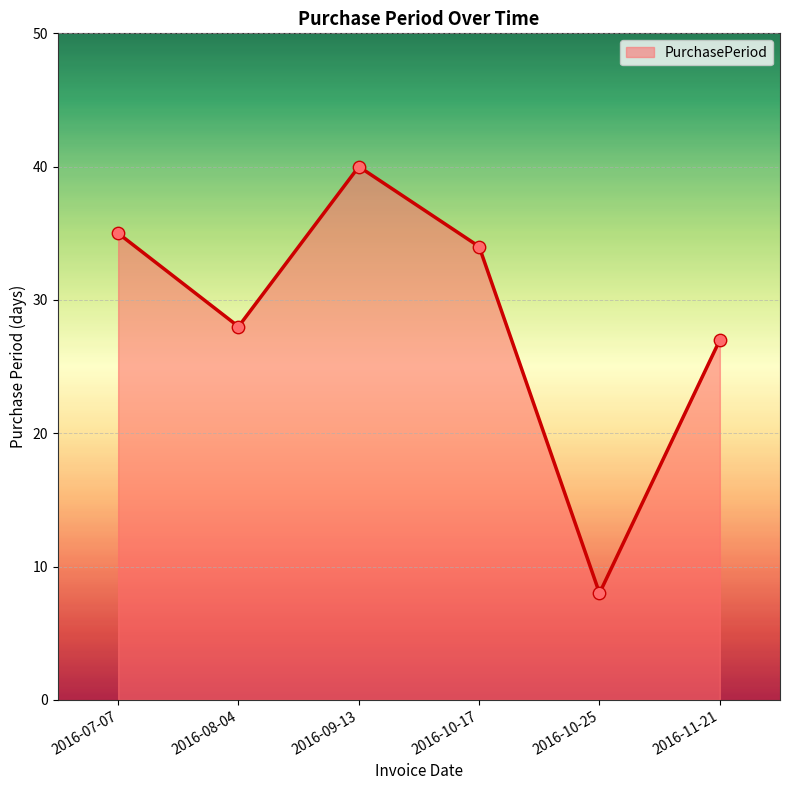

Which has a higher value, 2016-07-07 or 2016-10-25?

2016-07-07